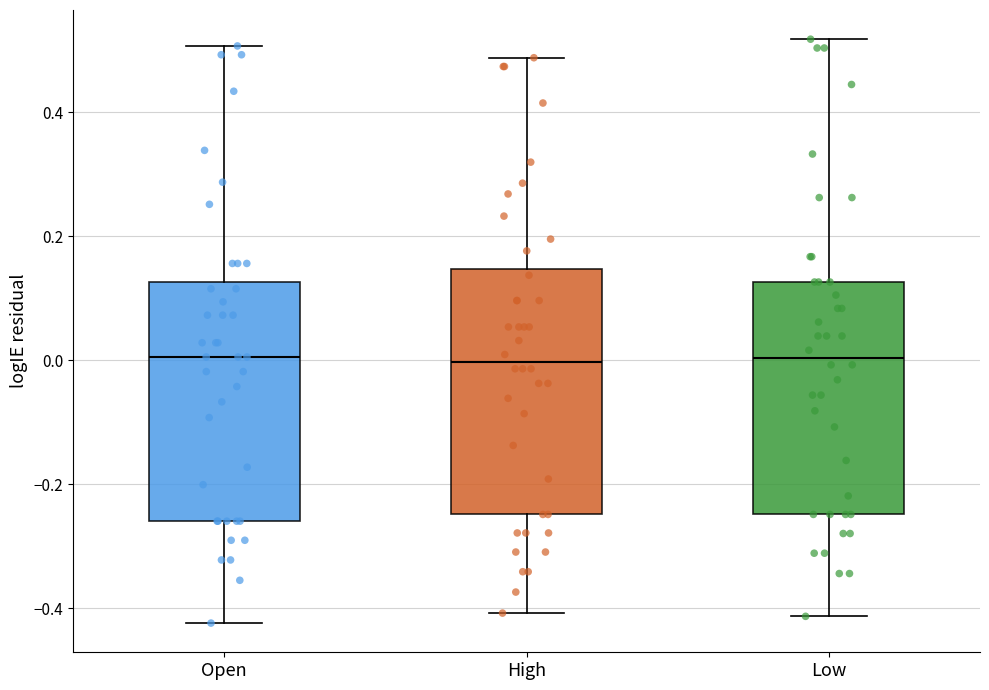

Reading left to right, read every box against the y-axis: the position of its median line, the range the box covers, and the ends of its whiskers. The values are not printed on the chart, so give them approximately, as read against the axis.

Open: median 0.00, box -0.26 to 0.12, whiskers -0.42 to 0.50
High: median 0.00, box -0.24 to 0.14, whiskers -0.40 to 0.48
Low: median 0.00, box -0.24 to 0.12, whiskers -0.42 to 0.52